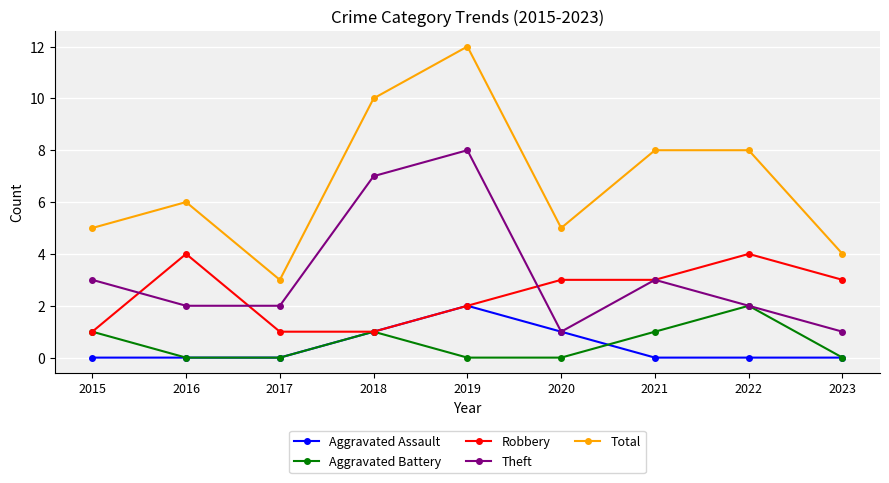

Reading right to left, transcribe all the data shown in this chart.

Aggravated Assault: 0	0	0	1	2	1	0	0	0
Aggravated Battery: 0	2	1	0	0	1	0	0	1
Robbery: 3	4	3	3	2	1	1	4	1
Theft: 1	2	3	1	8	7	2	2	3
Total: 4	8	8	5	12	10	3	6	5